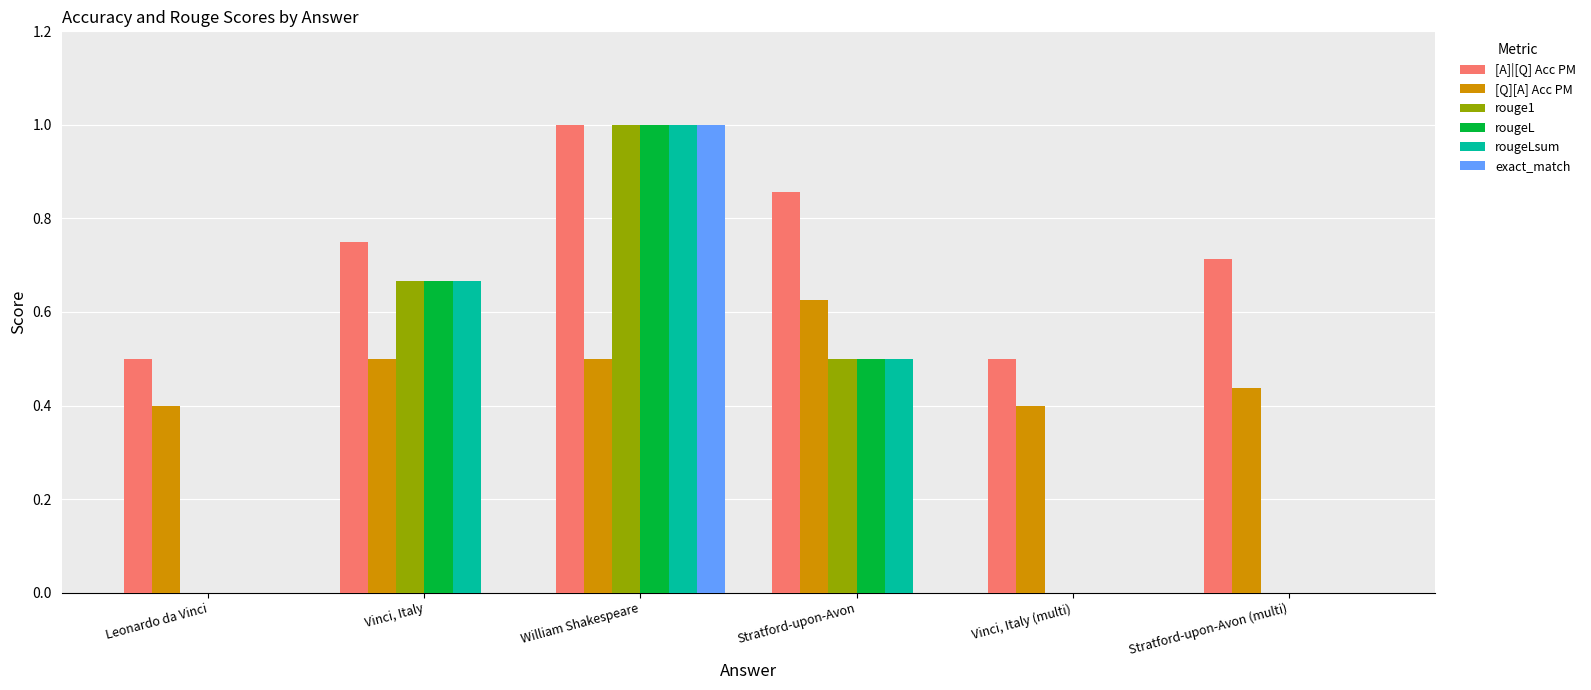

What is the sum of all [A]|[Q] Acc PM values?

4.3